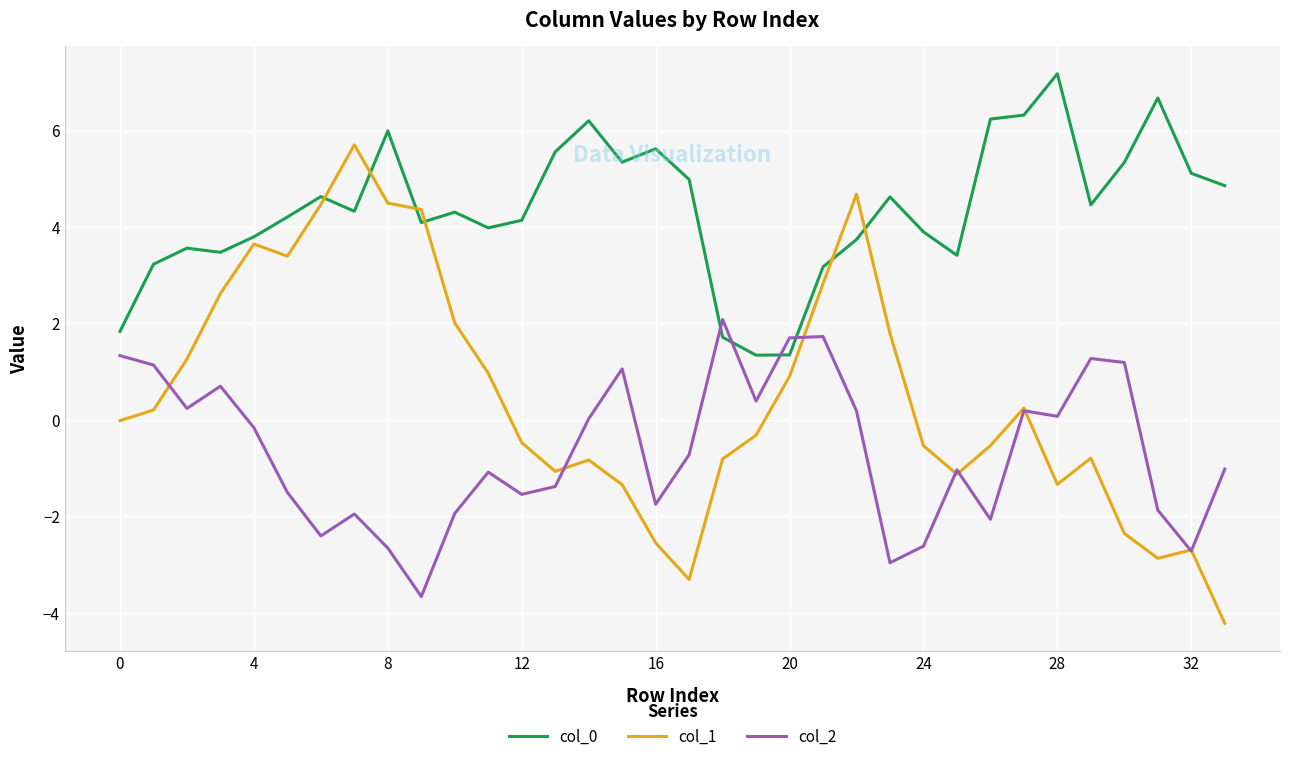

What is the smallest value displayed?

-4.2